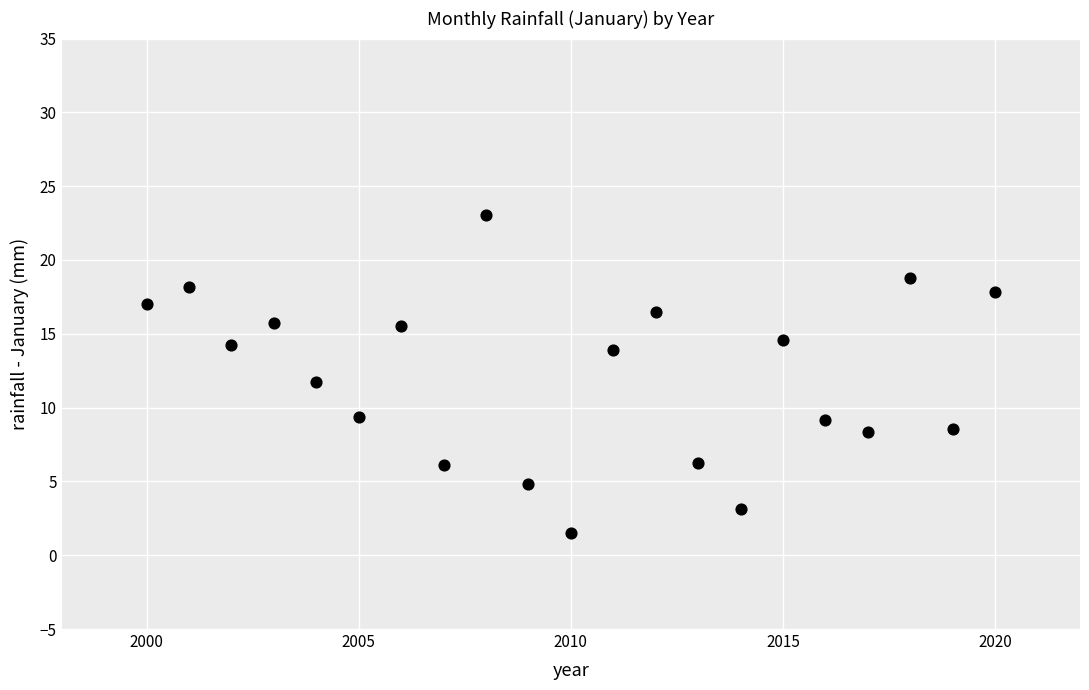

What is the range of X values (max minus min)?

20.0